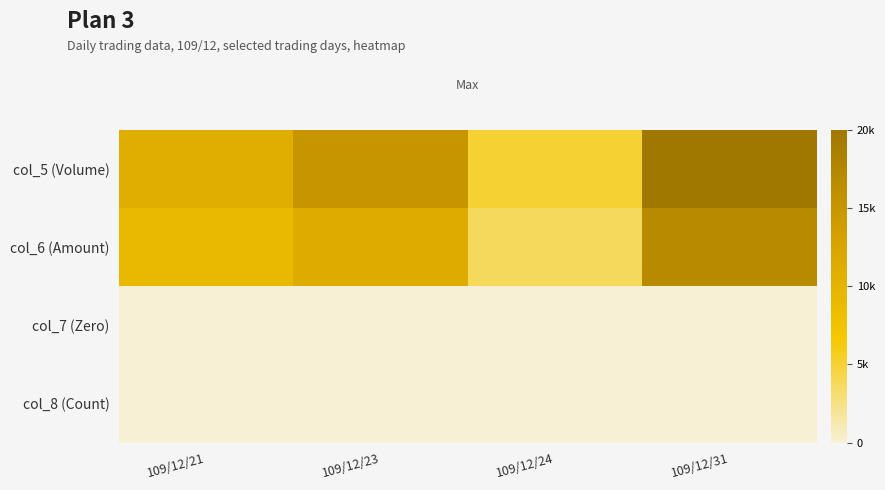

Which label corresponds to the largest value in the chart?

109/12/31